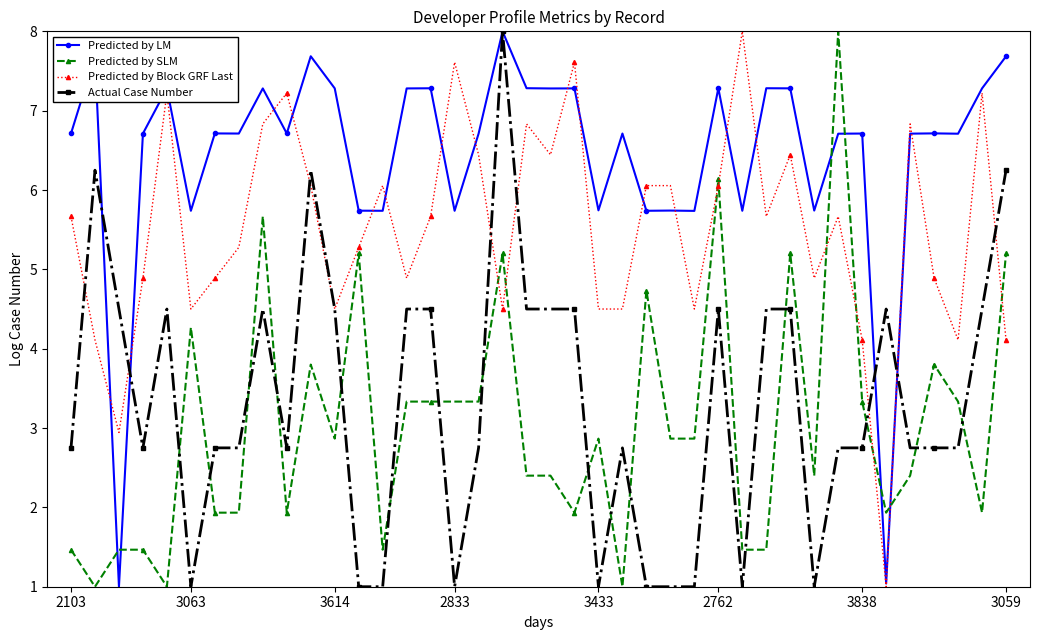

After their last crossing, which series has the higher values: Actual Case Number or Predicted by SLM?

Actual Case Number